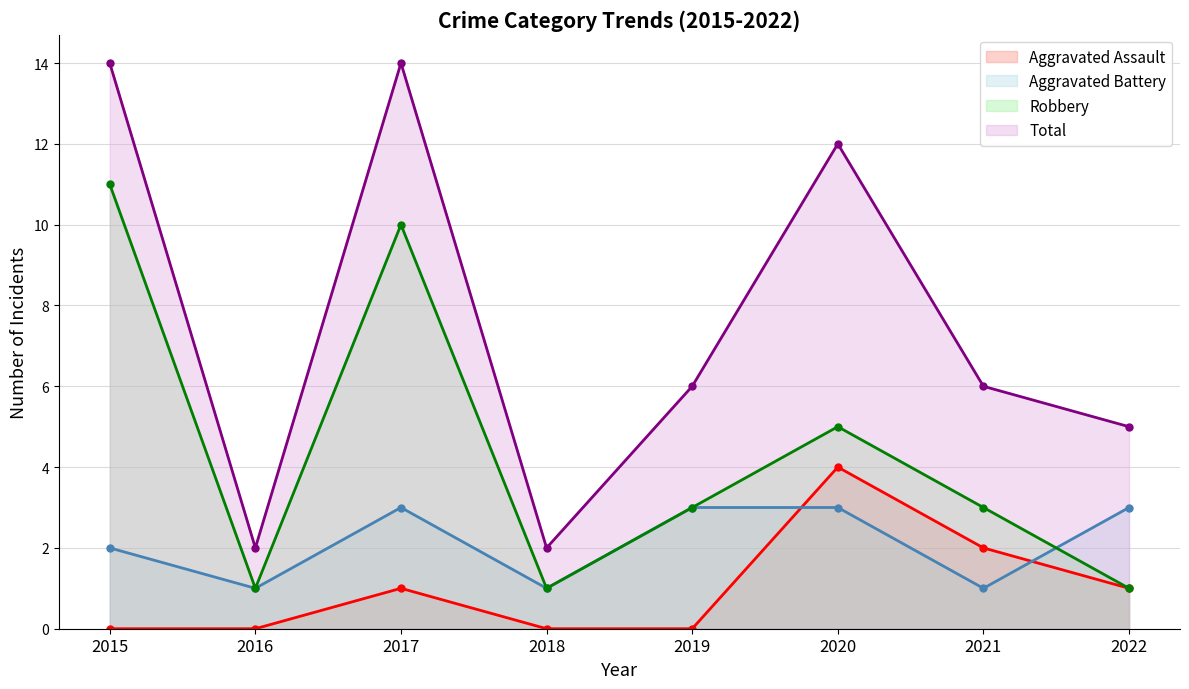

What is the difference between the Total values at 2018 and 2021?

4